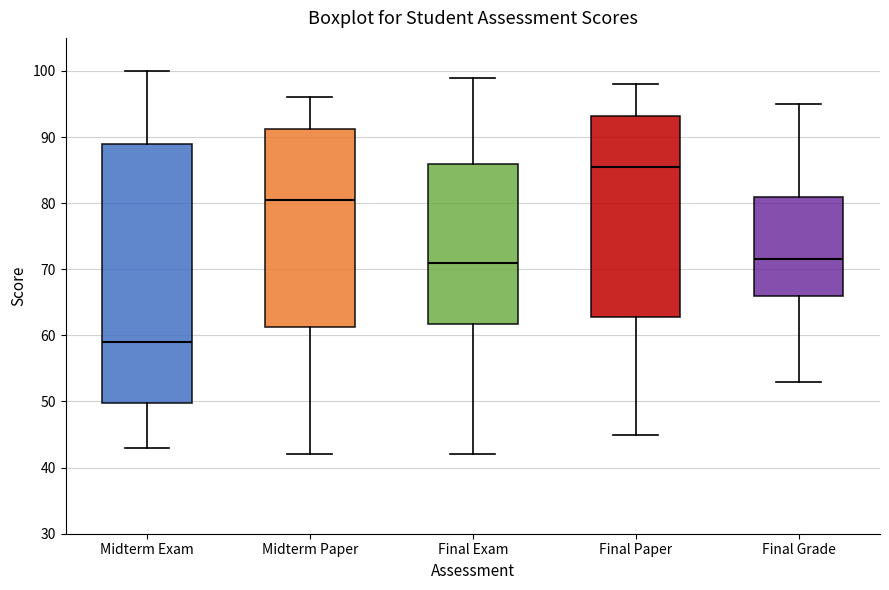

Reading left to right, transcribe this box plot: for each box, give where its median line is, the range the box spans, and where its two whiskers end, as read against the y-axis. The values are not printed on the chart, so give them approximately, as read against the axis.

Midterm Exam: median 59, box 50 to 89, whiskers 43 to 100
Midterm Paper: median 81, box 61 to 91, whiskers 42 to 96
Final Exam: median 71, box 62 to 86, whiskers 42 to 99
Final Paper: median 86, box 63 to 93, whiskers 45 to 98
Final Grade: median 72, box 66 to 81, whiskers 53 to 95